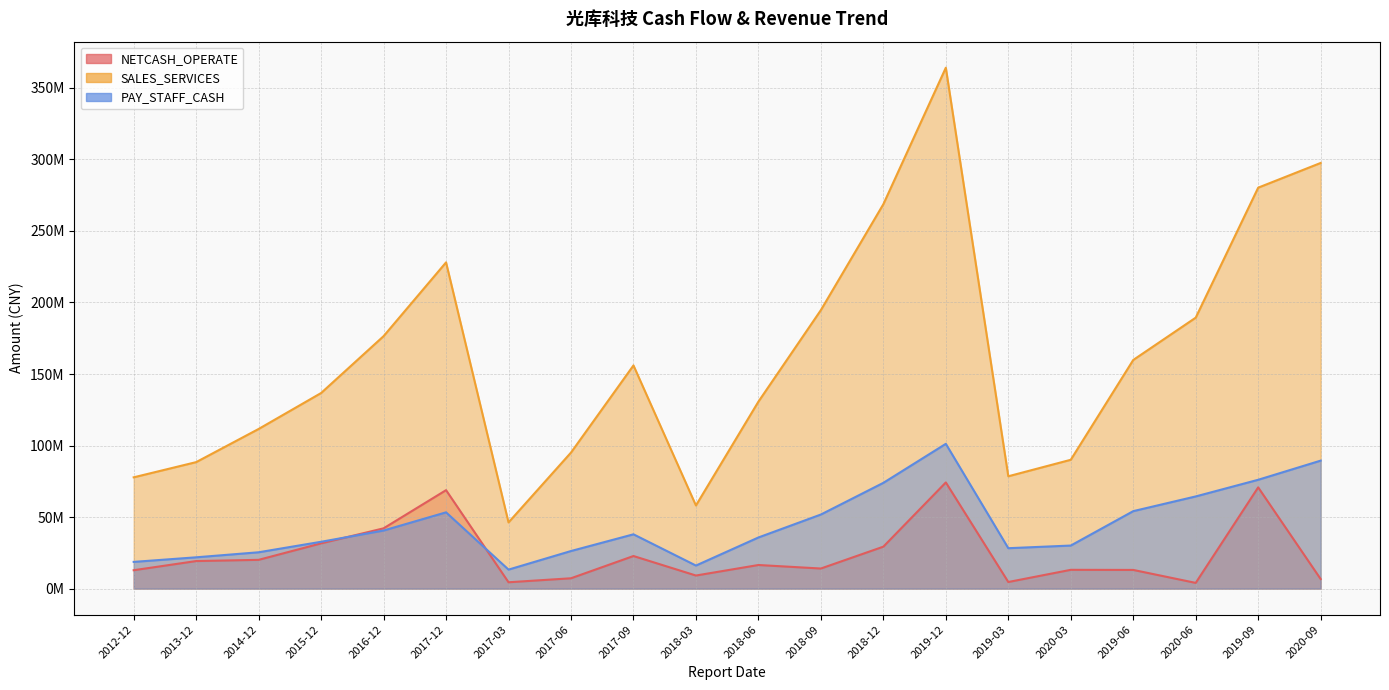

How many intersections are there between PAY_STAFF_CASH and NETCASH_OPERATE?

2